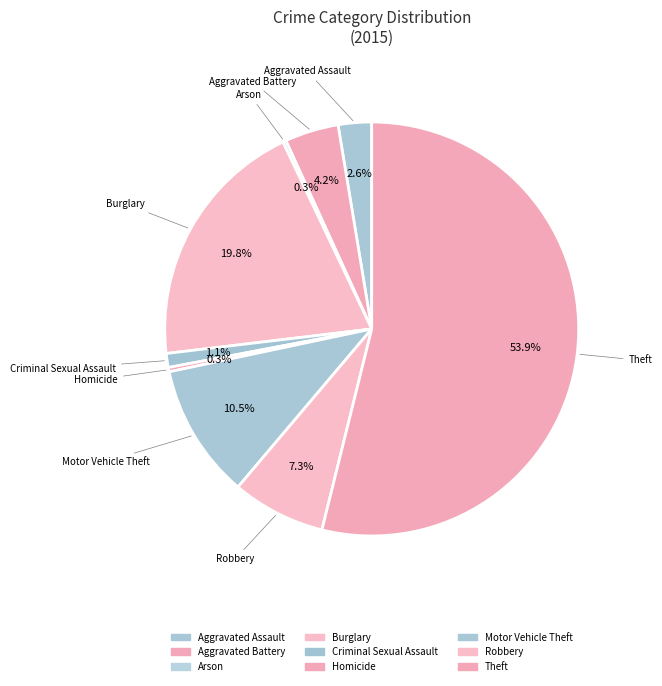

Is there a majority slice in this chart?

Yes